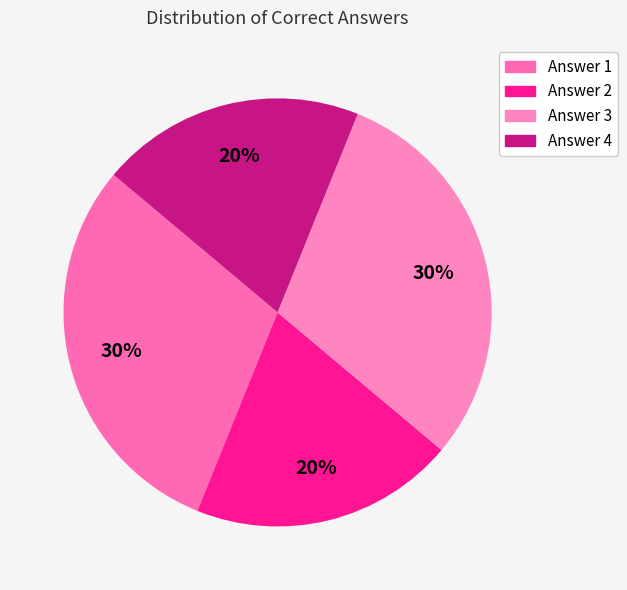

The Answer 3 slice represents 30% of the pie. True or false?

True